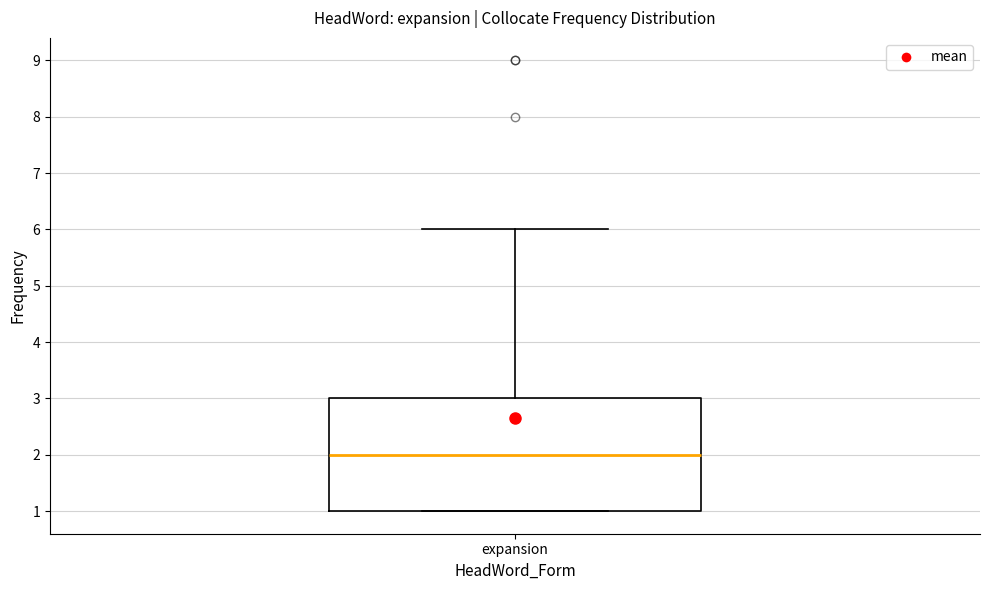

Read this box plot against the y-axis: the position of the median line, the range covered by the box, and the ends of both whiskers. The values are not printed on the chart, so give them approximately, as read against the axis.

median 2, box 1 to 3, whiskers 1 to 6